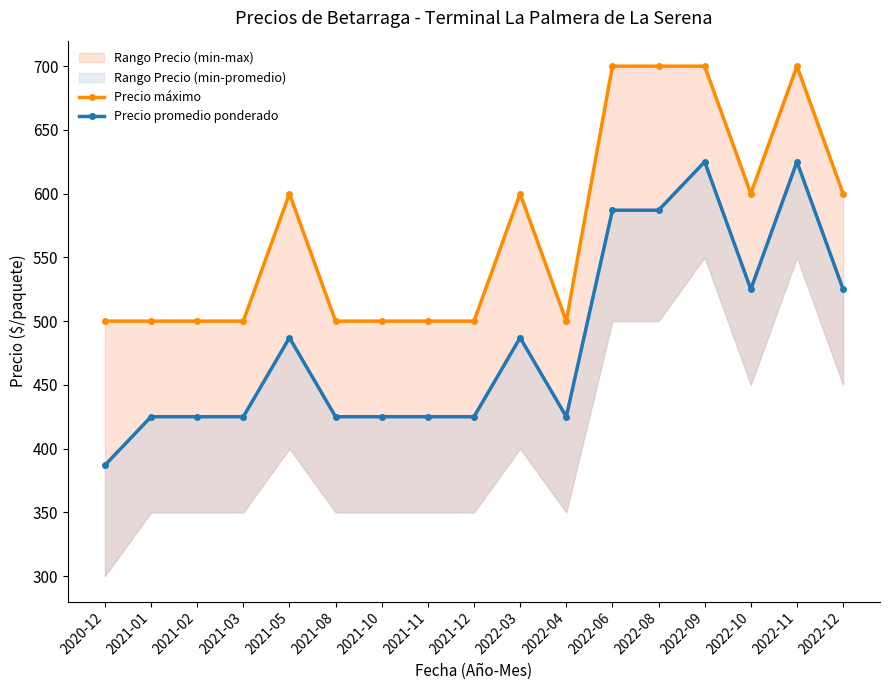

How many values in the Precio máximo series exceed 500?

8